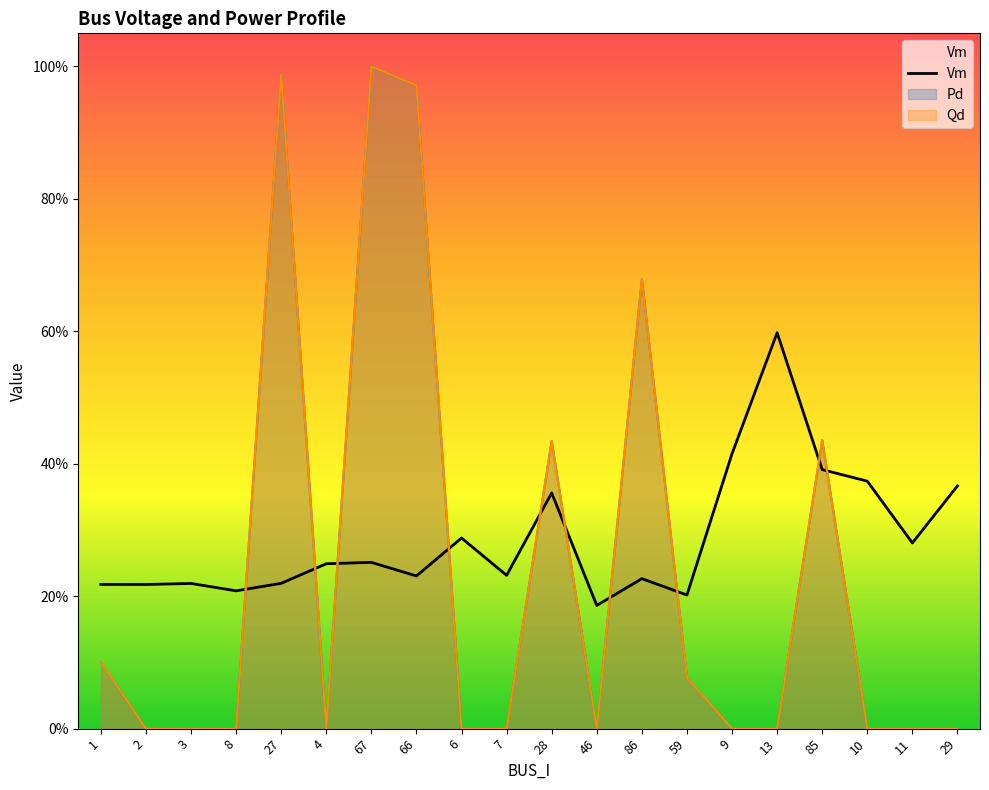

What is the label of the 4th point from the right?

85